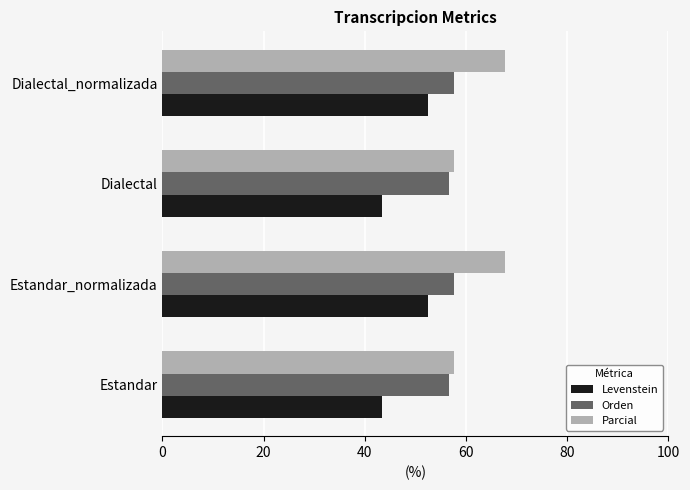

Is it true that Parcial equals 57.6 at Estandar?

True